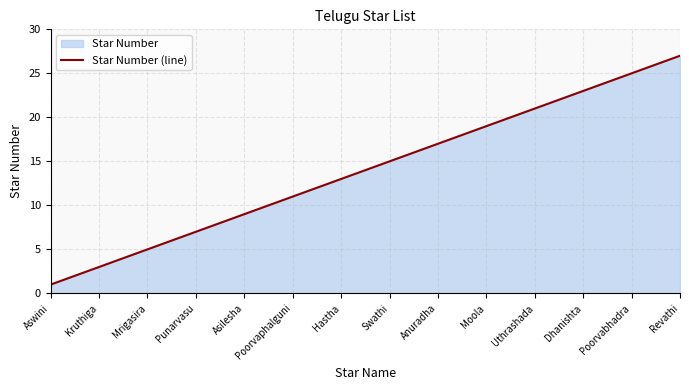

What is the sum of all values?

378